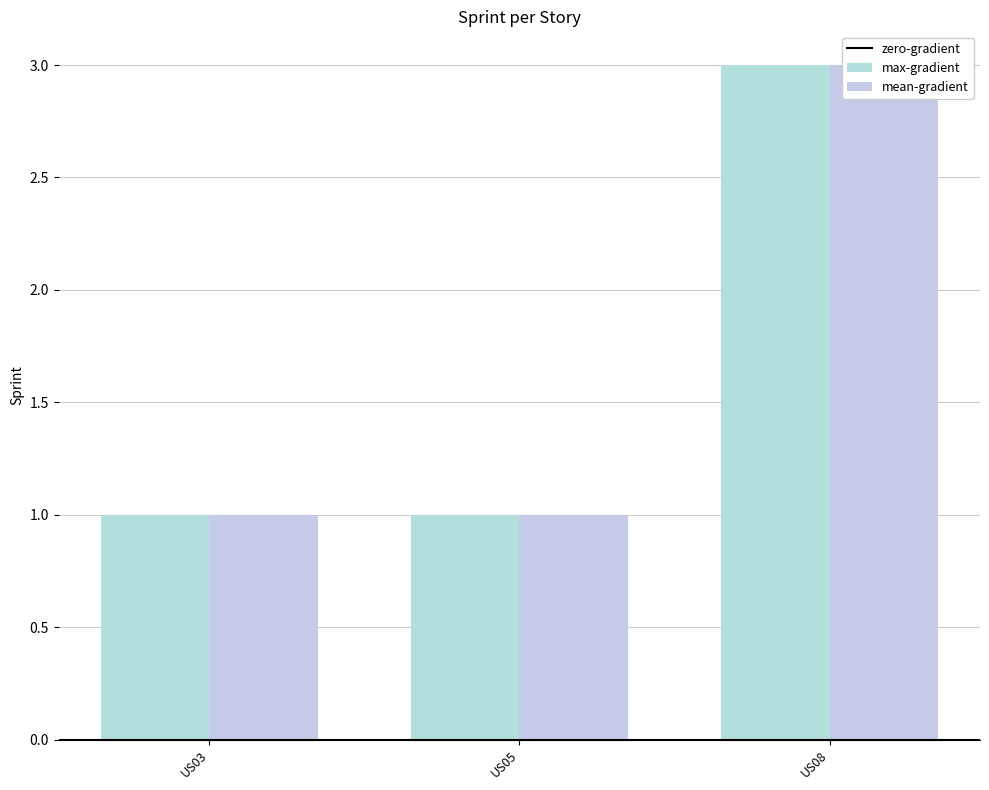

How many groups of bars are there?

3